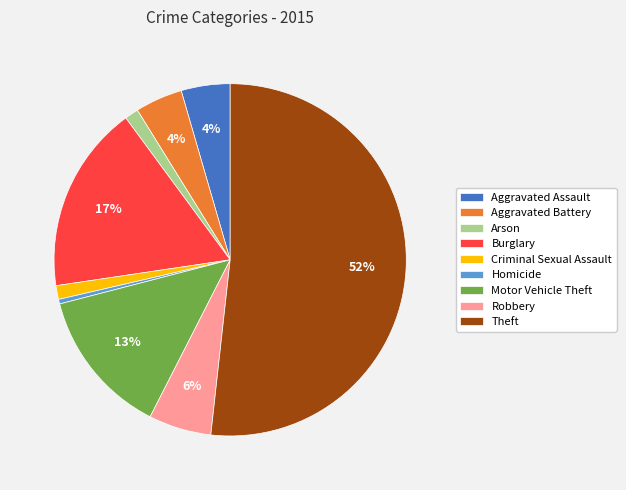

Which slice represents more than half of the pie?

Theft